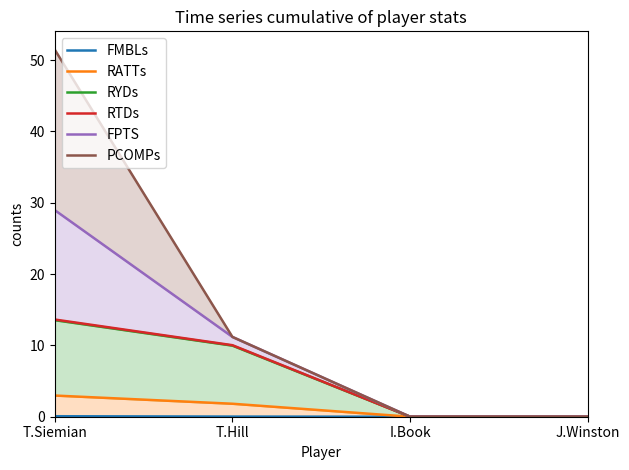

How many lines are shown in the chart?

6